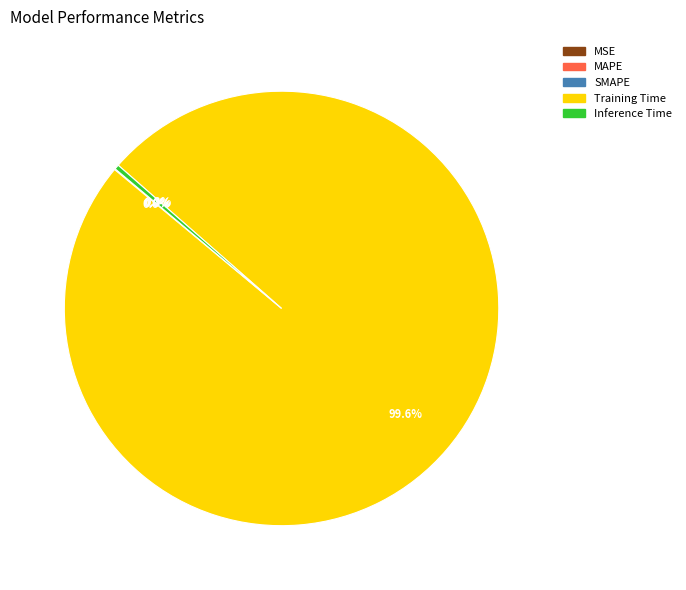

What is the largest slice in the pie chart?

Training Time